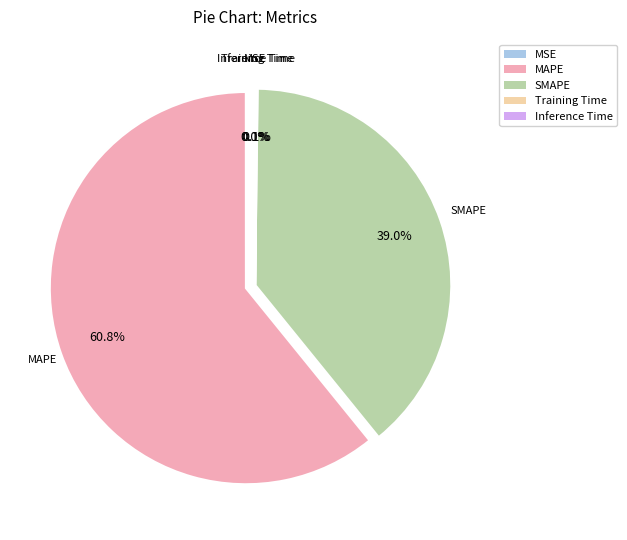

Which category has the biggest portion of the pie?

MAPE